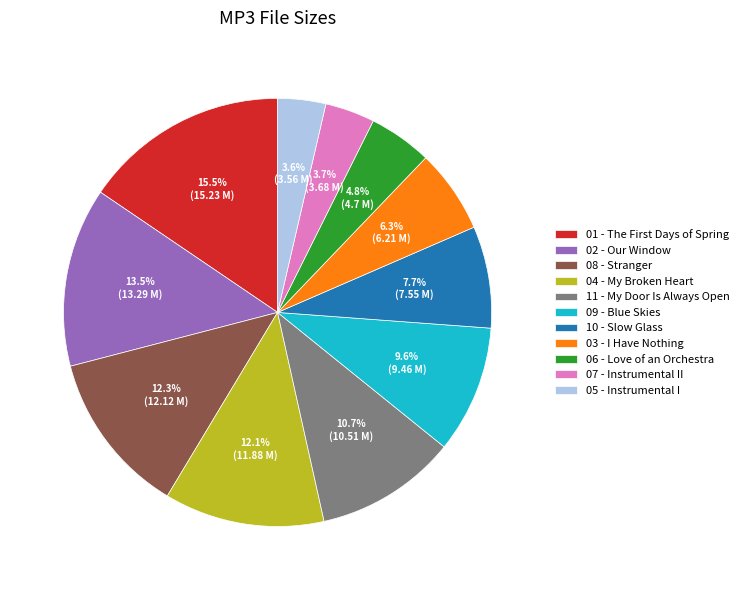

Is there a majority slice in this chart?

No